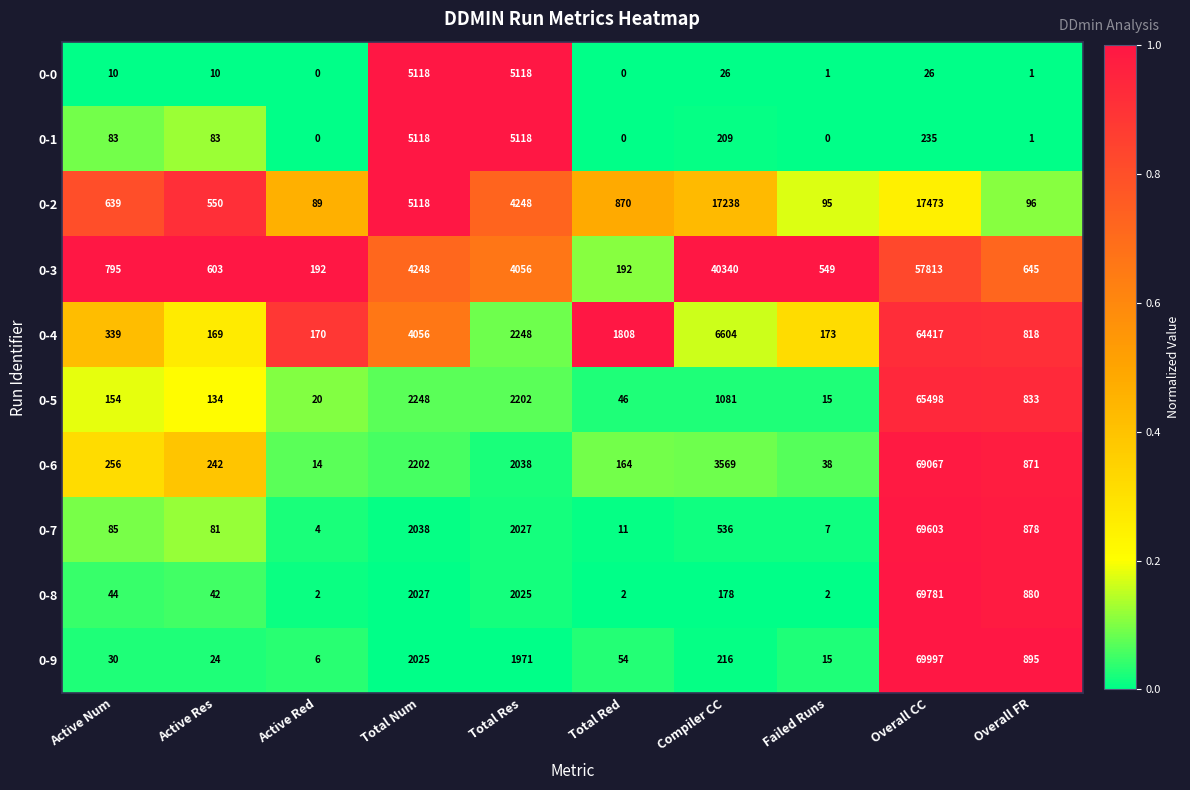

Which category has the highest value in the 0-4 series?

Overall CC